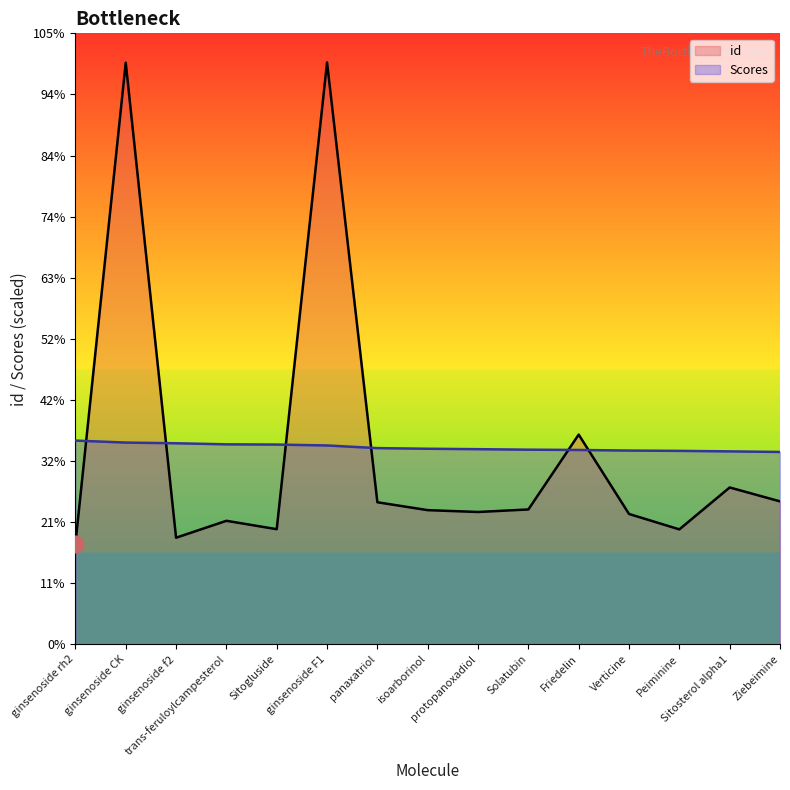

List the series in order of their peak value, lowest first.

Scores, id